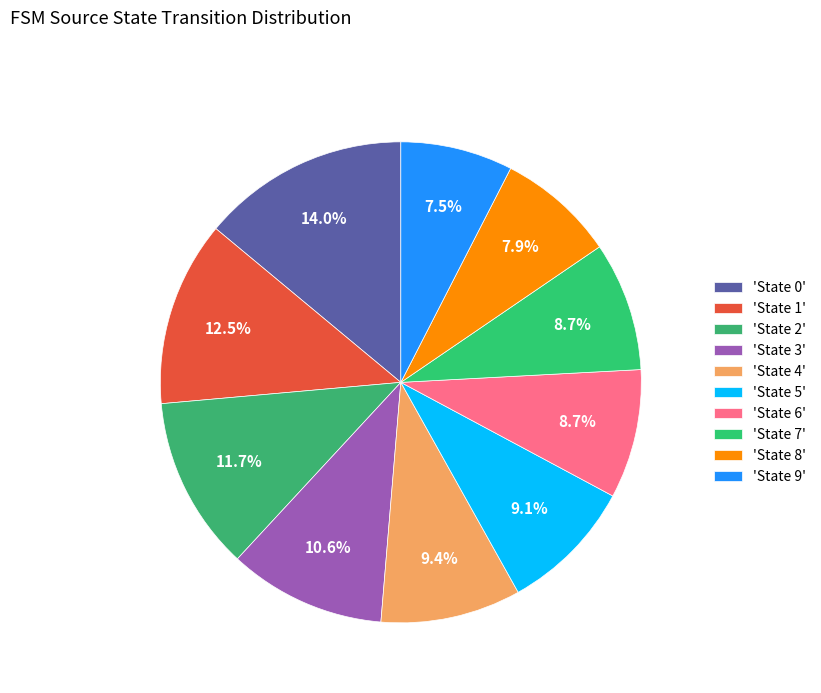

Count the number of slices in the pie.

10